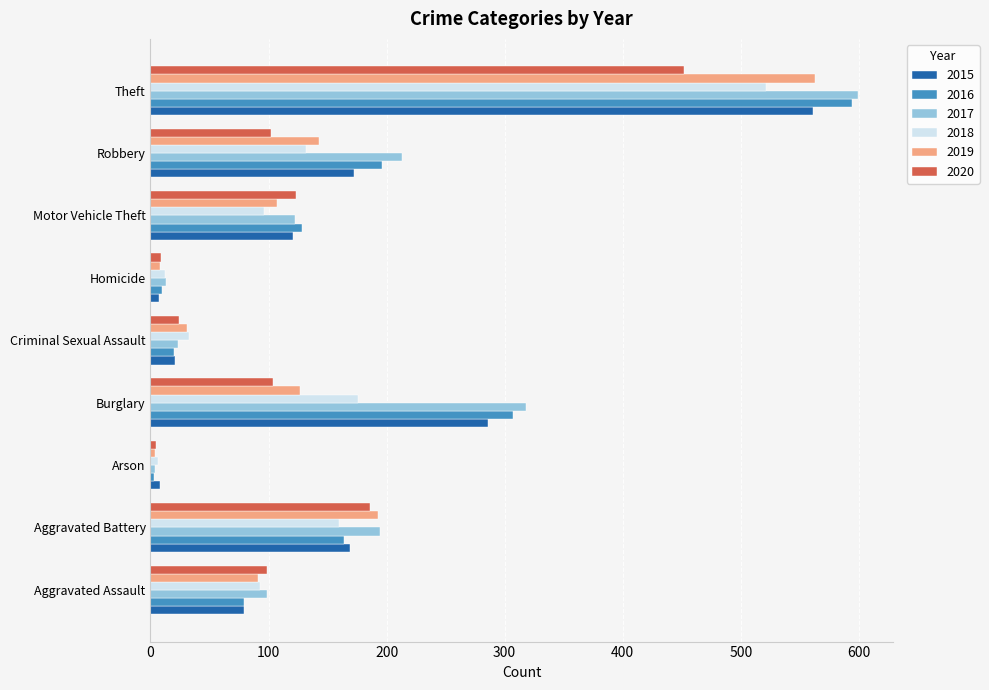

How many values in the 2015 series are below 121?

4